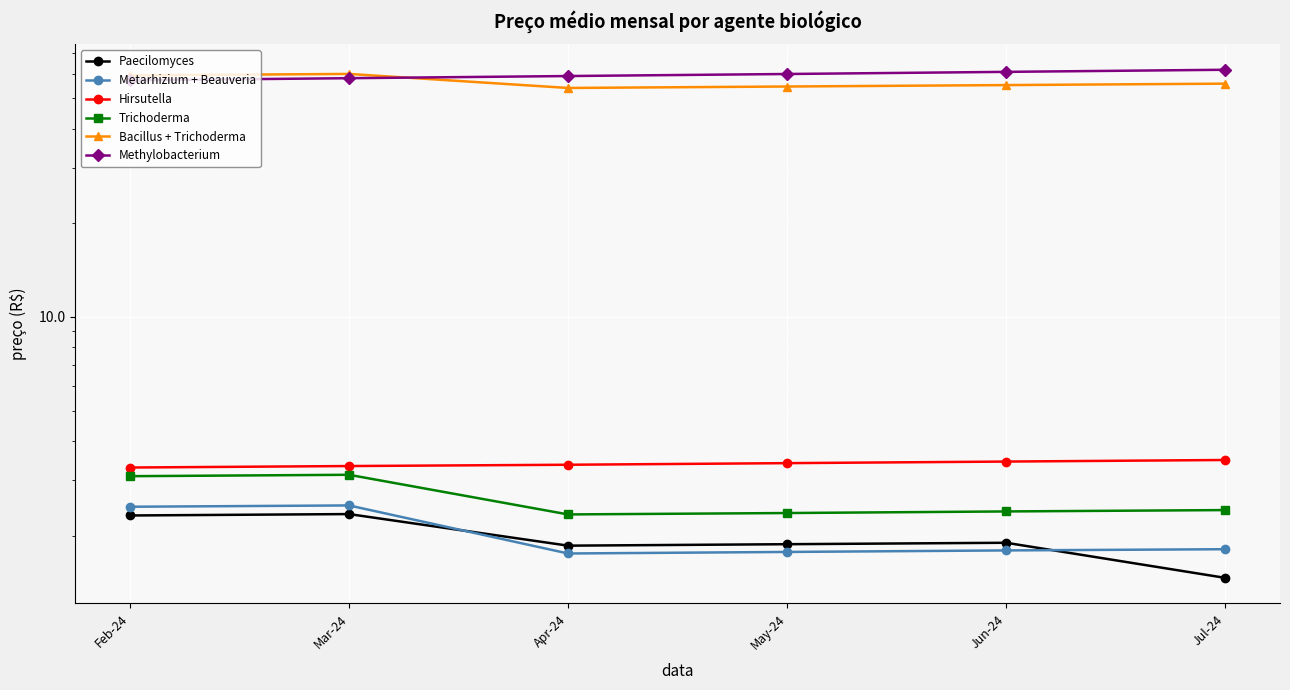

What value does the Paecilomyces series have at Jul-24?

1.5